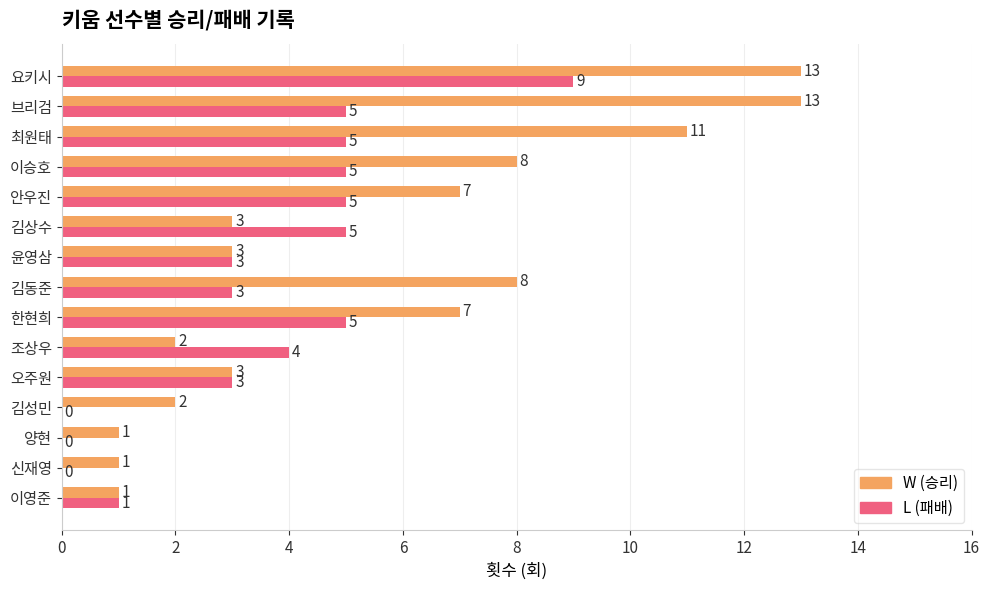

Count the number of data series in this chart.

2